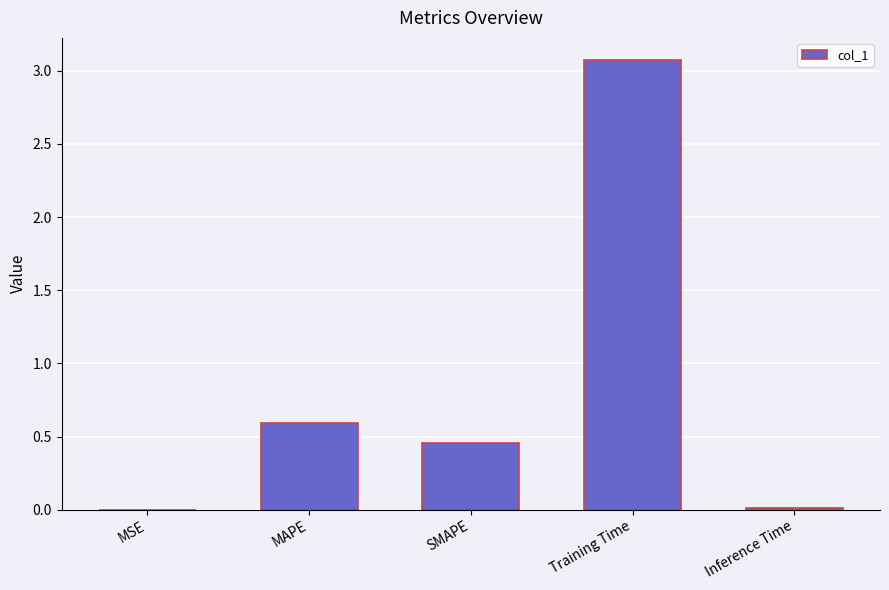

What is the sum of all values?

4.1